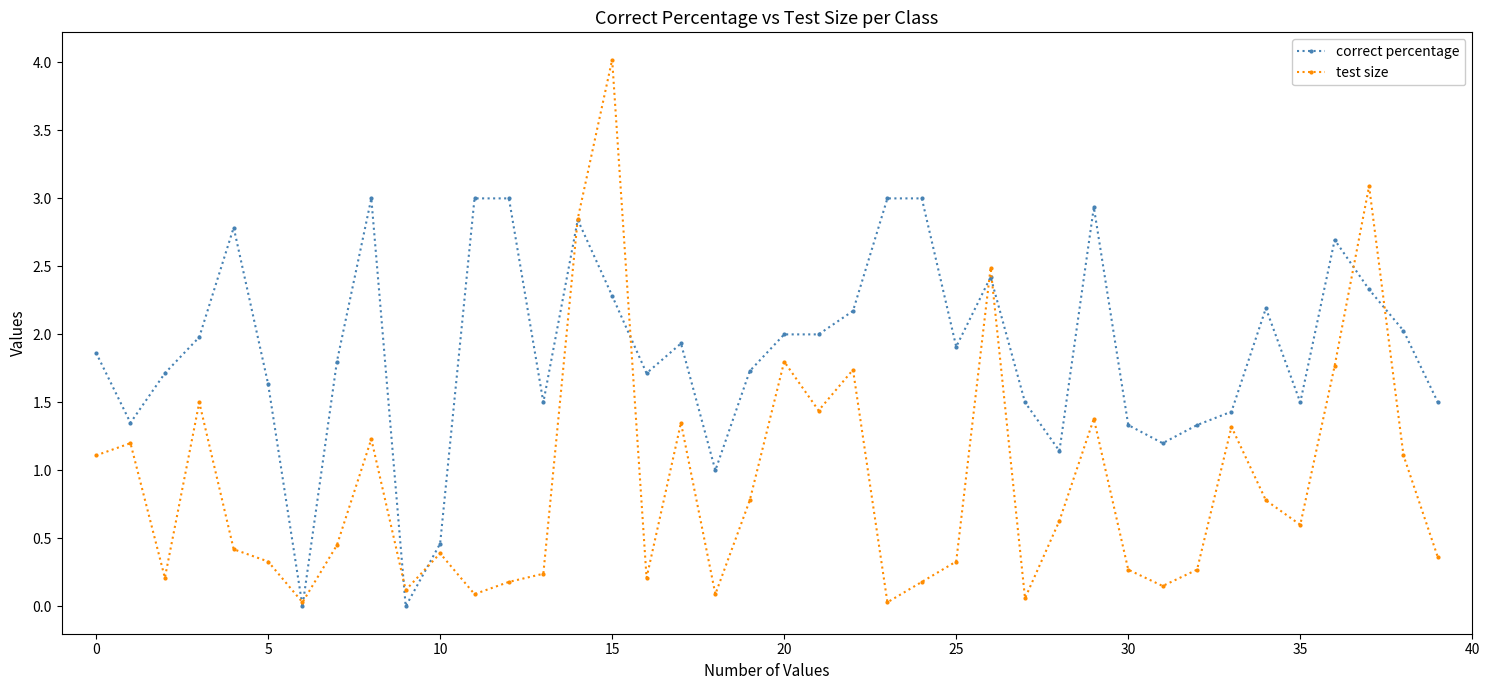

In test size, how many points are lower than both neighbors (excluding endpoints)?

11